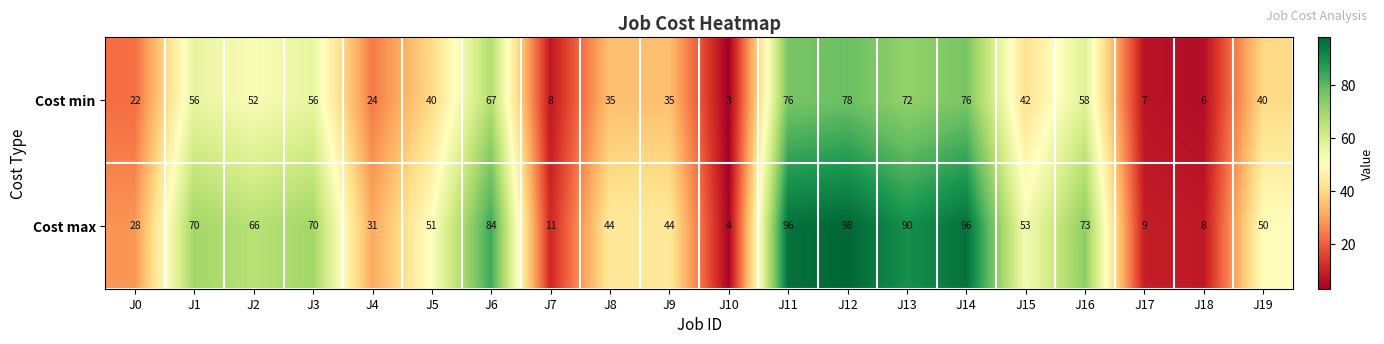

What is the spread (max minus min) of values at J10?

1